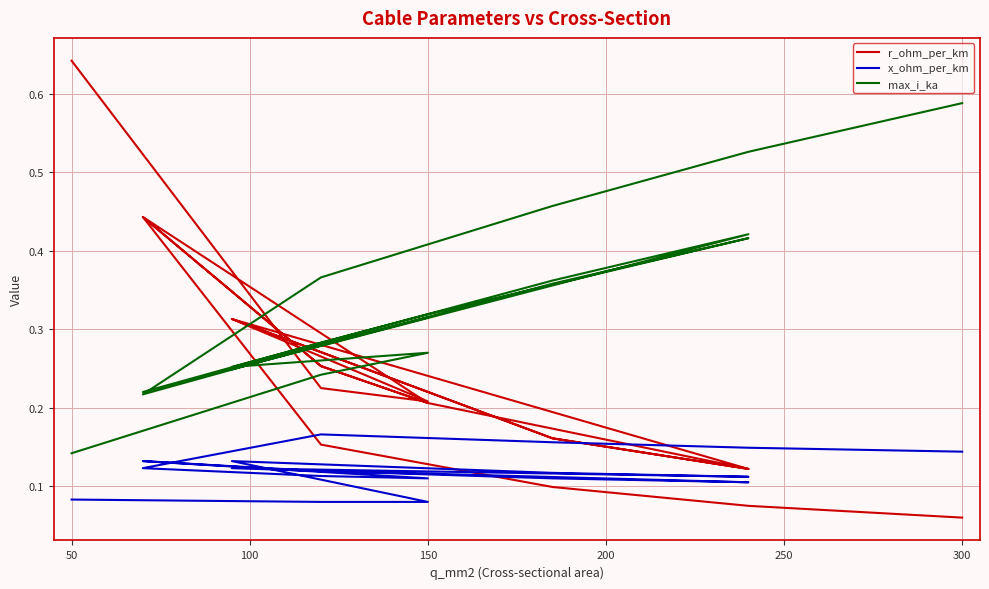

Which series ends up on top after the final intersection of x_ohm_per_km and r_ohm_per_km?

x_ohm_per_km